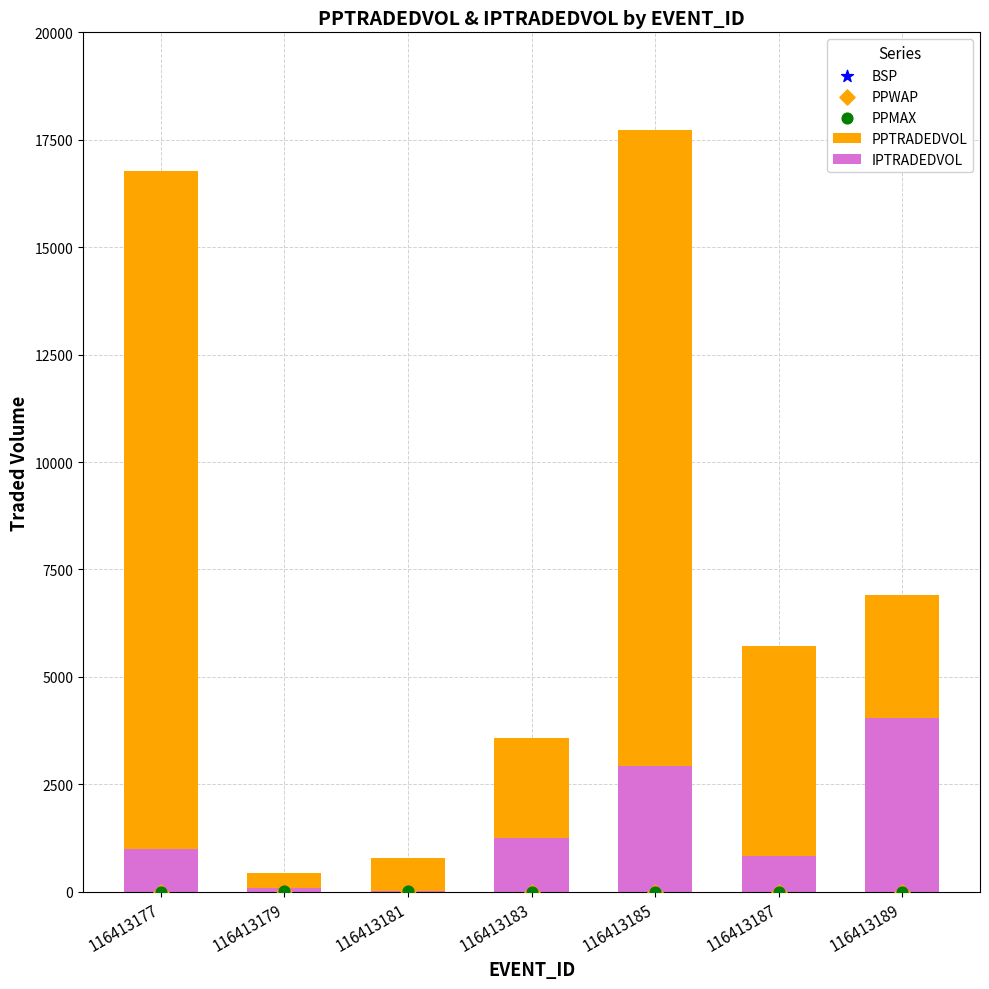

What is the total value across all series at 116413189?

10950.4